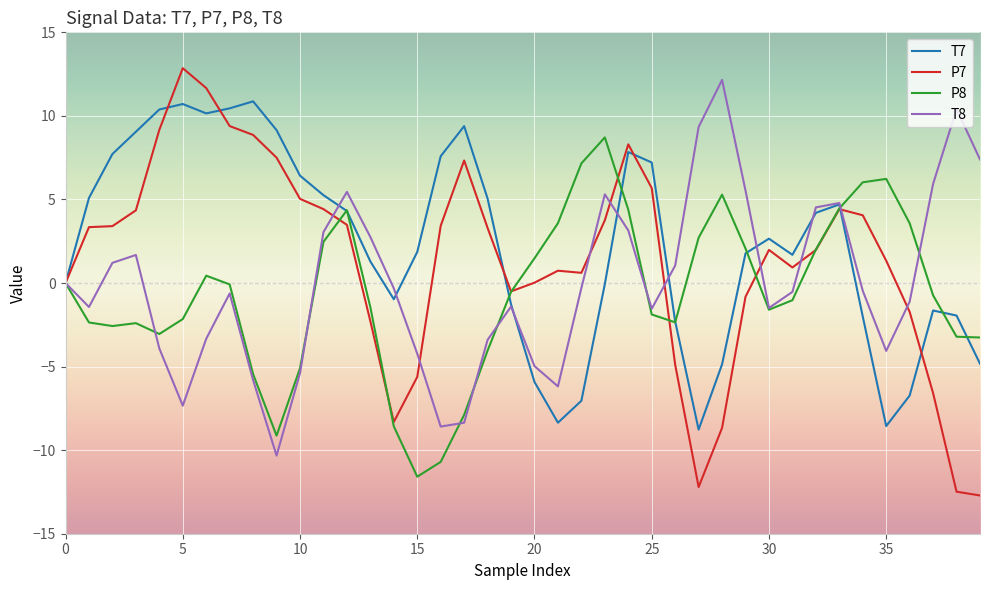

What is the greatest value displayed?

12.9